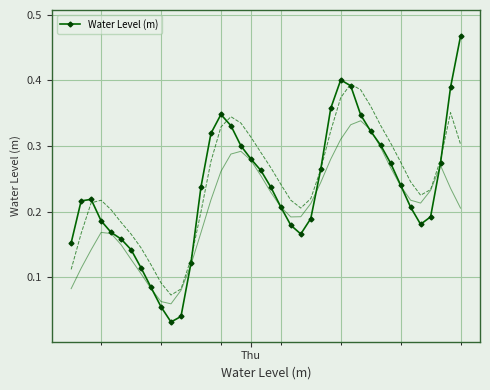

True or false: the data shows 0.1 at 36.

False